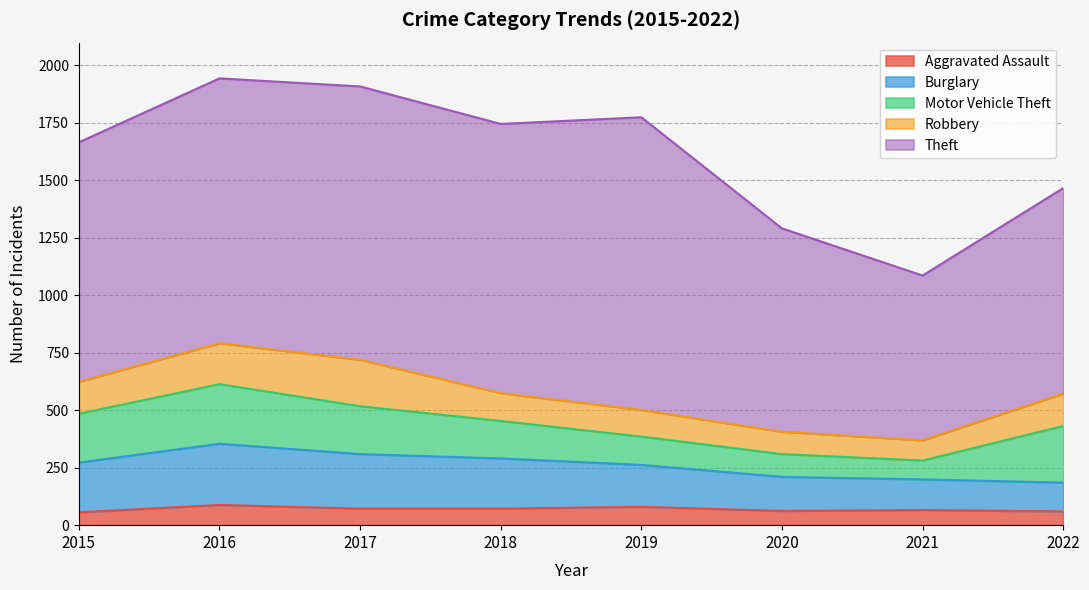

What is the smallest value displayed?

56